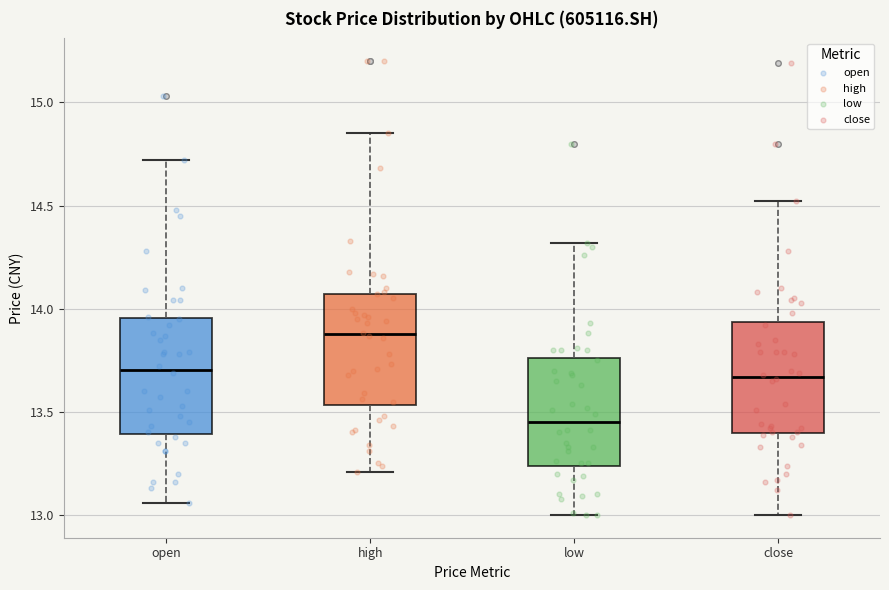

Which box has the lowest median line?

low